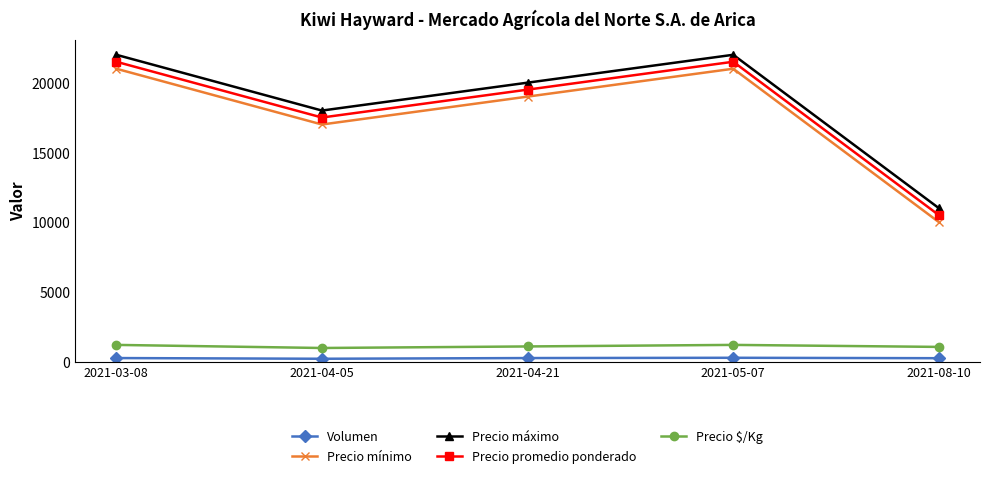

Count the number of data series in this chart.

5